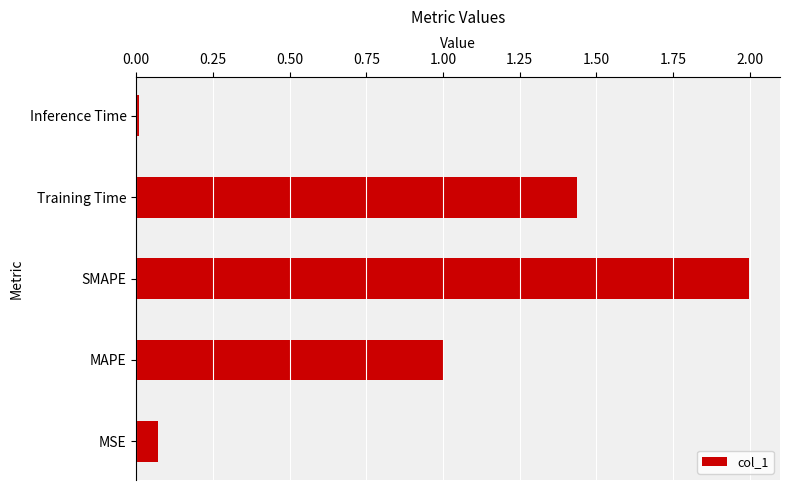

List the labels in order of value, smallest first.

Inference Time, MSE, MAPE, Training Time, SMAPE